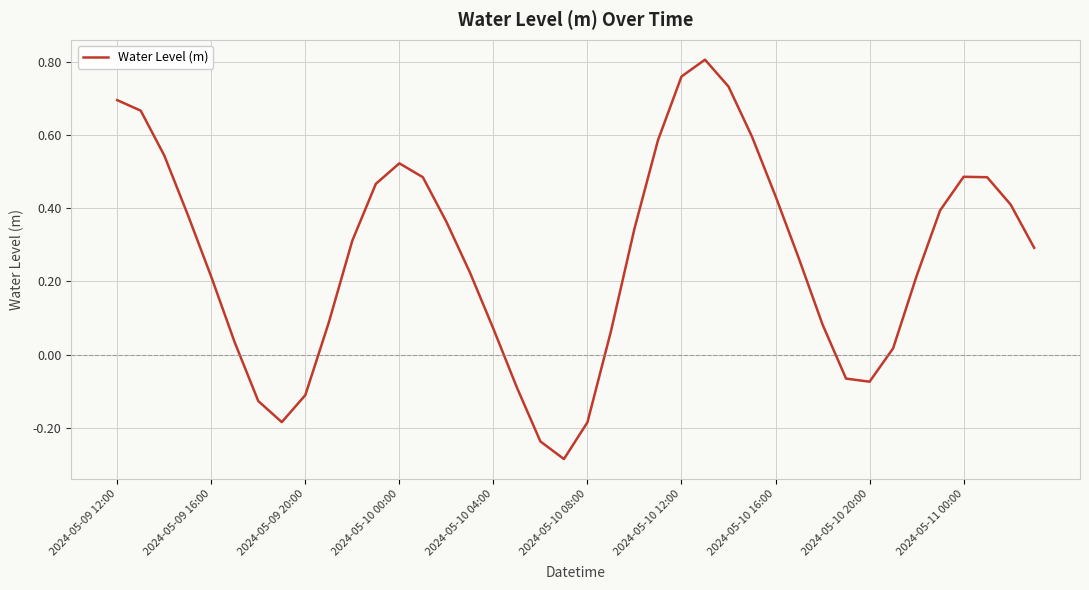

What is the difference between the maximum and minimum values?

1.1